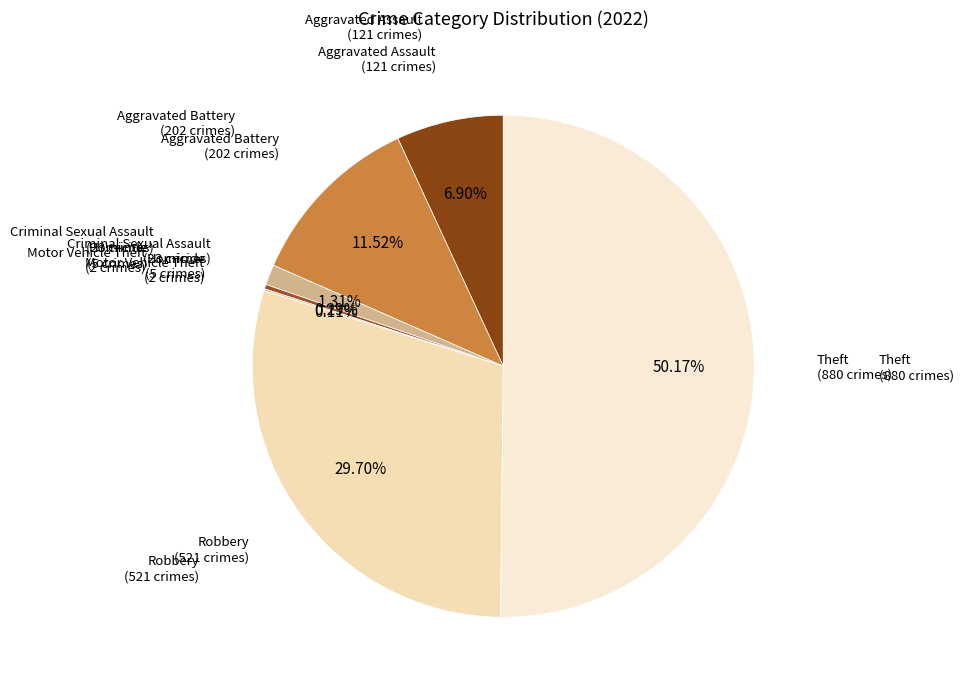

Which has a higher value, Homicide or Theft?

Theft